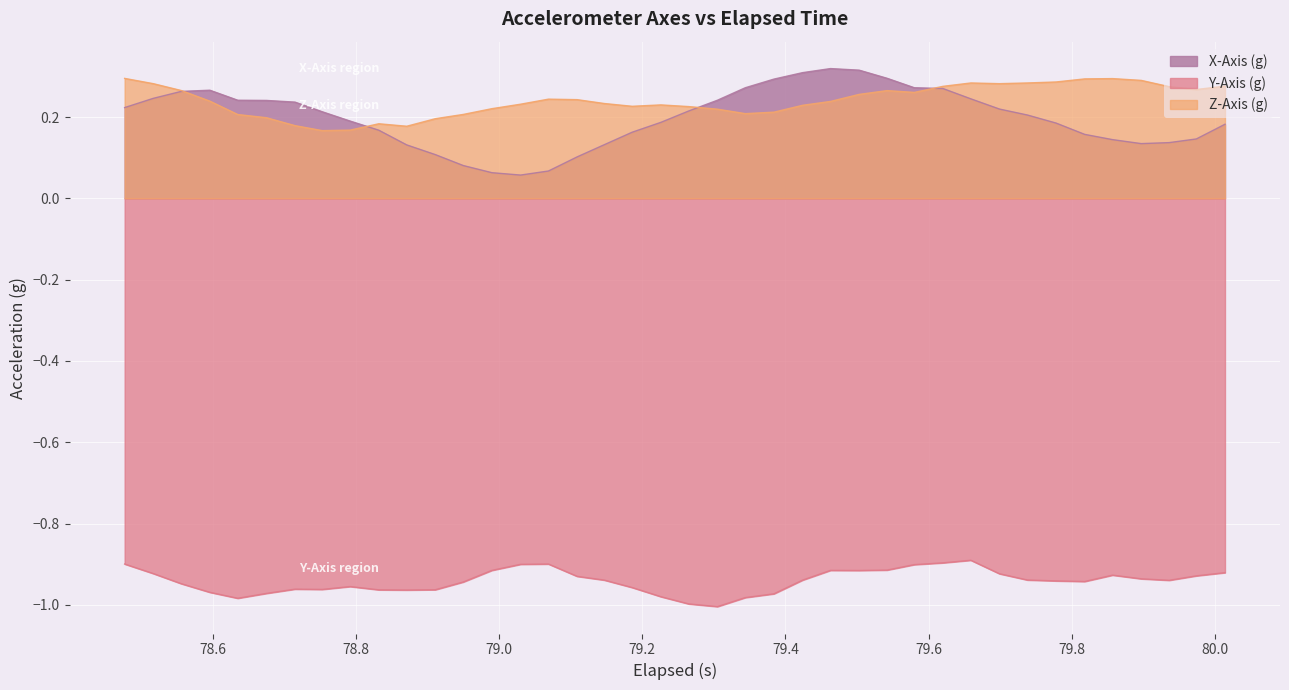

What is the highest value of the X-Axis (g) series?

0.3